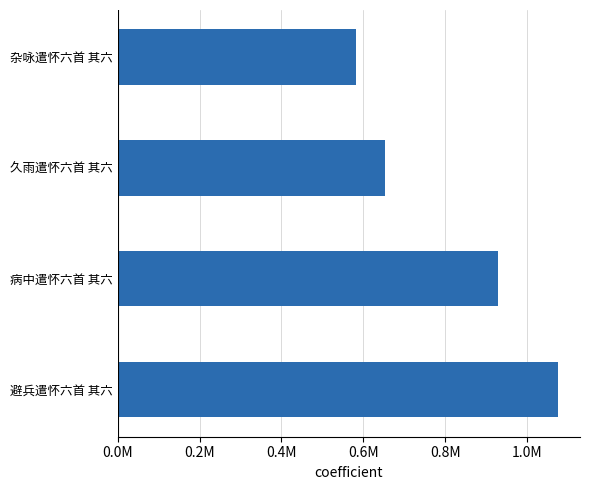

Rank the categories by value from lowest to highest.

杂咏遣怀六首 其六, 久雨遣怀六首 其六, 病中遣怀六首 其六, 避兵遣怀六首 其六